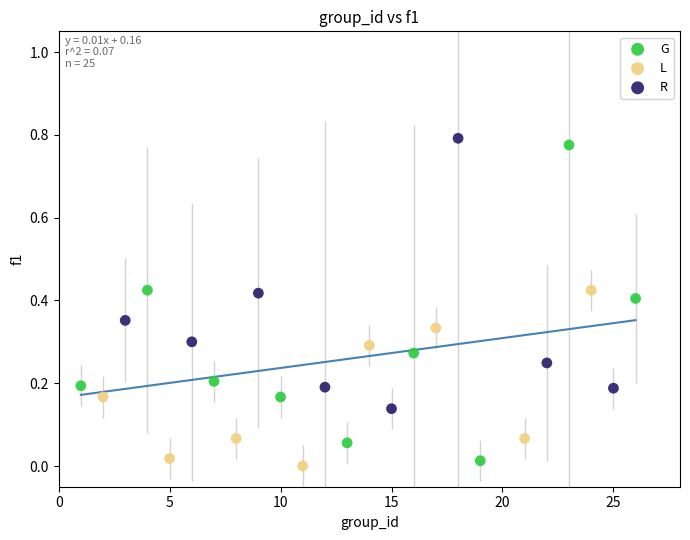

Which series has the widest spread of Y values?

G